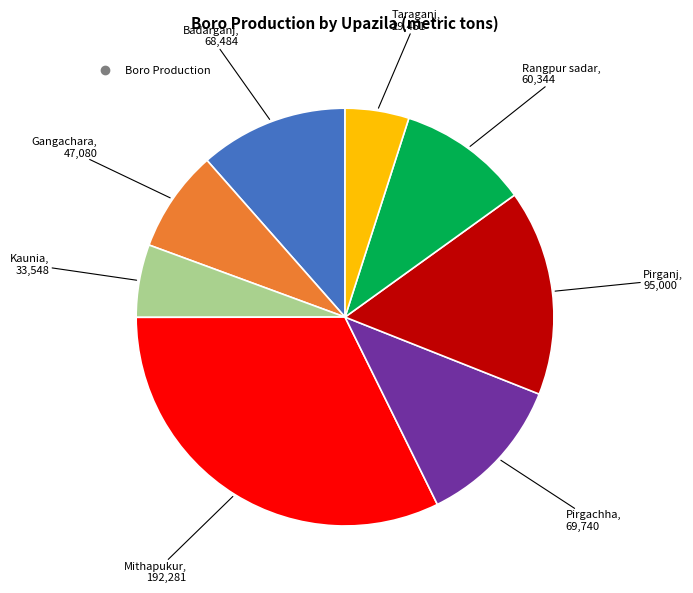

Is there any slice that represents more than half of the pie?

No